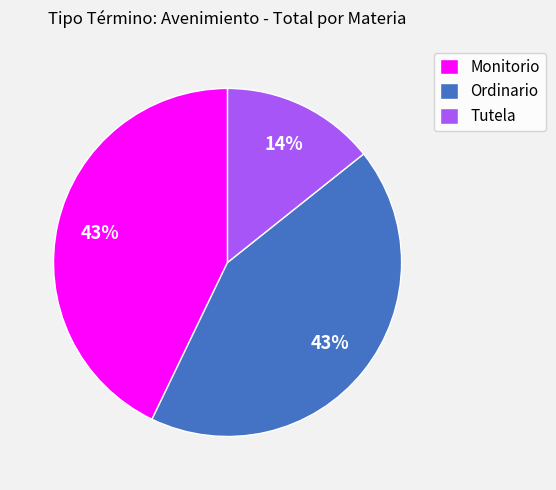

What is the ratio of the value at Monitorio to the value at Ordinario?

1.0